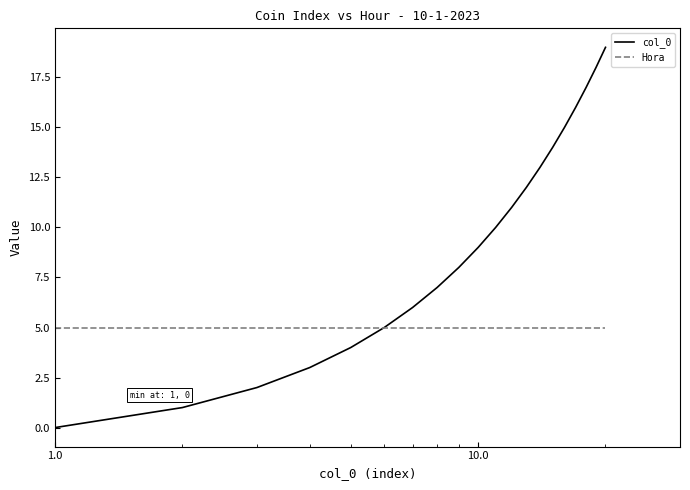

What is the greatest value displayed?

19